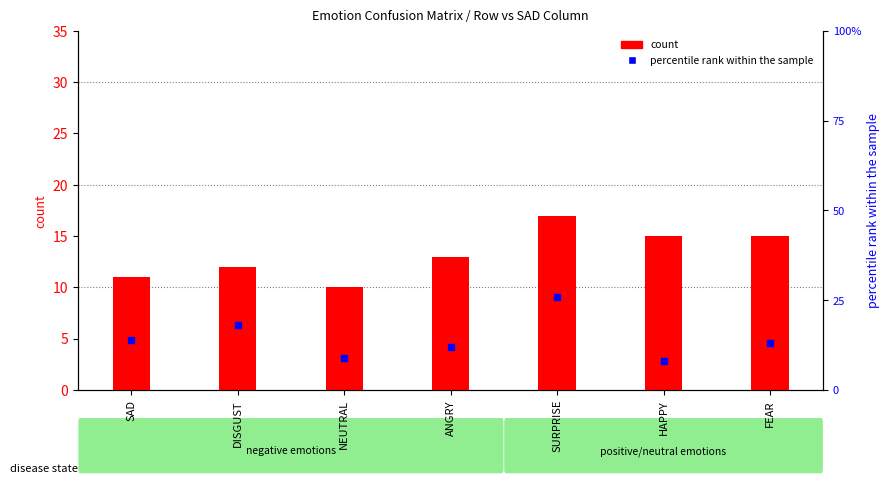

What is the total value across all series at SAD?

25